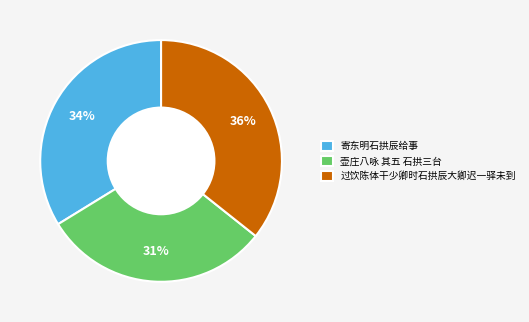

Is the sum of 壶庄八咏 其五 石拱三台 and 过饮陈体干少卿时石拱辰大卿迟一驿未到 greater than half?

Yes